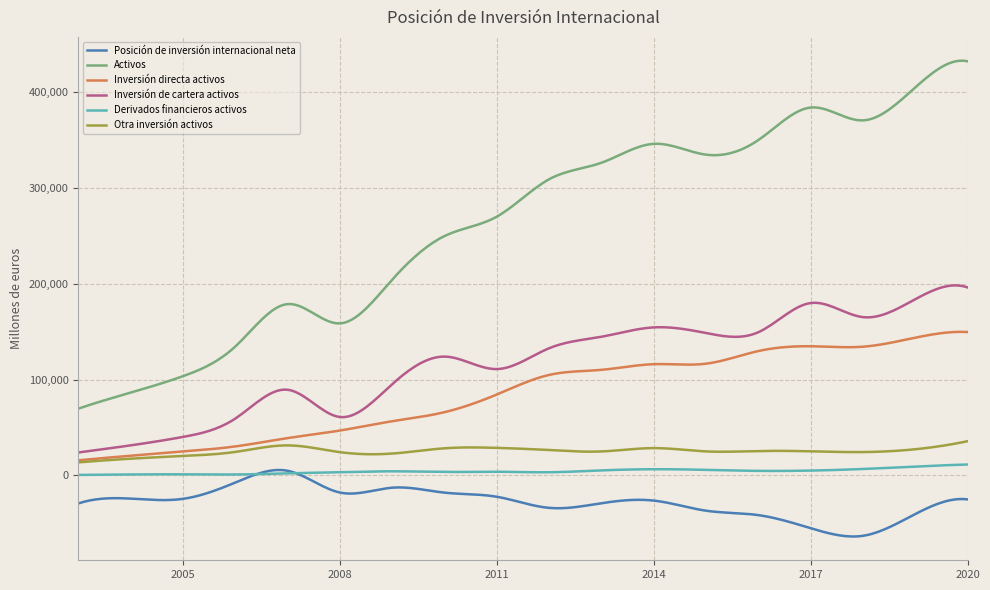

In Otra inversión activos, how many points are lower than both neighbors (excluding endpoints)?

4